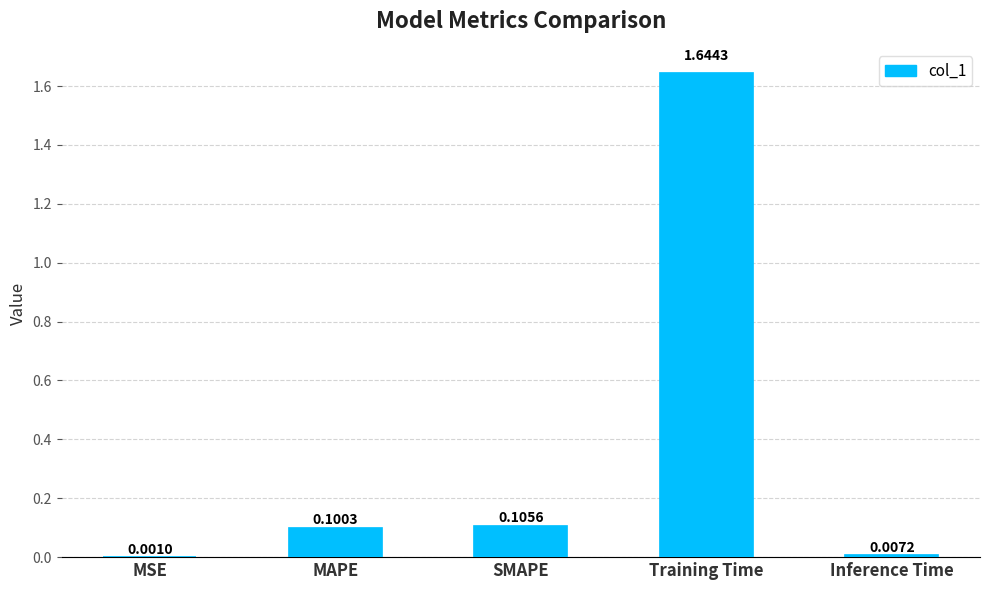

What is the change in value from MAPE to Training Time?

+1.5